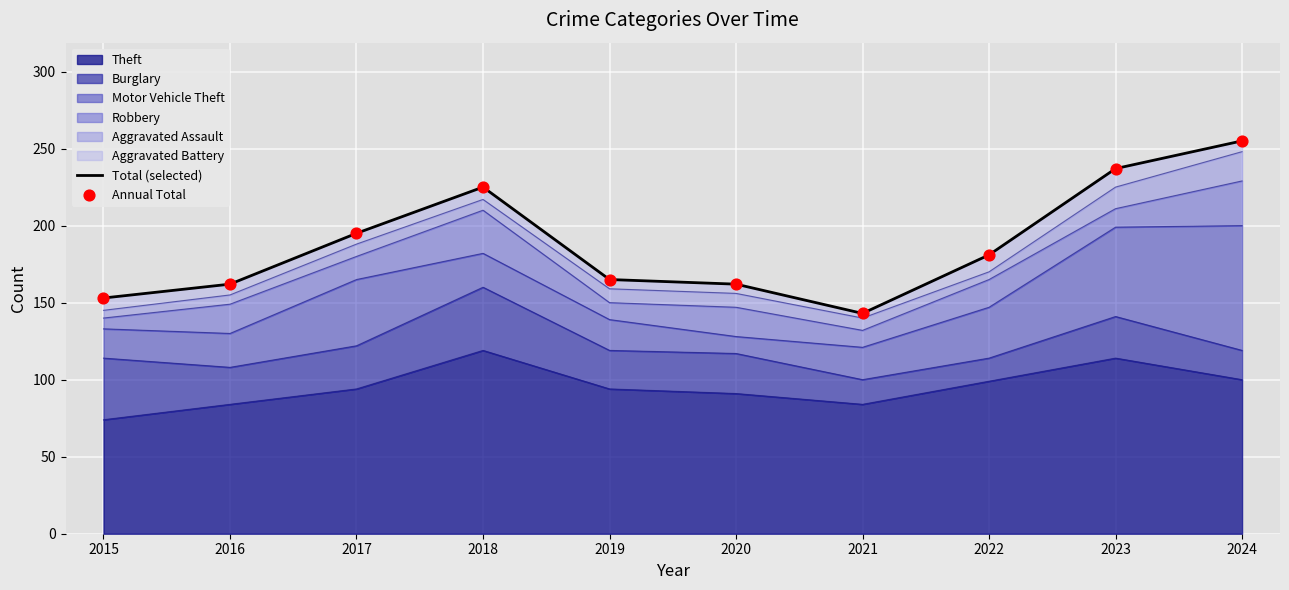

What is the total value across all series at 2023?

474